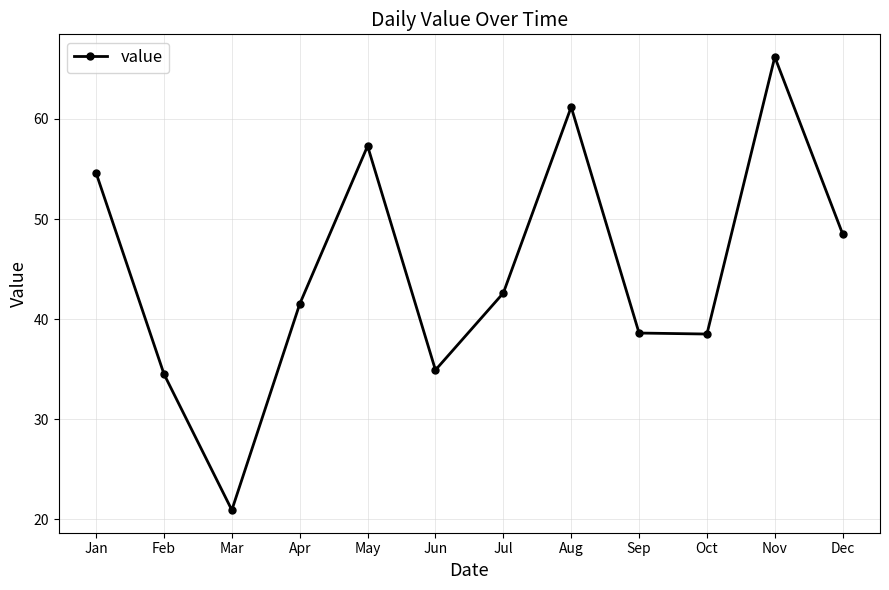

What is the minimum value shown in the chart?

20.9